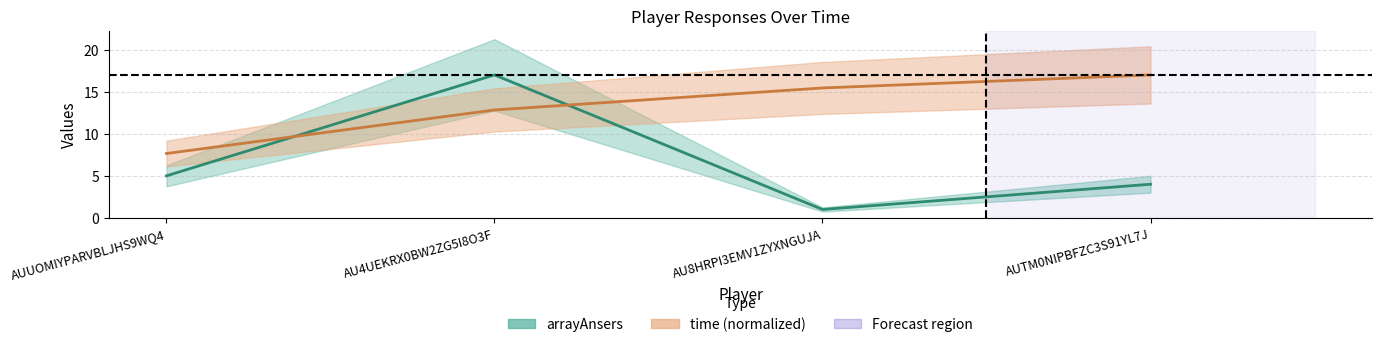

True or false: arrayAnsers has a value of 8.6 at AU4UEKRX0BW2ZG5I8O3F.

False